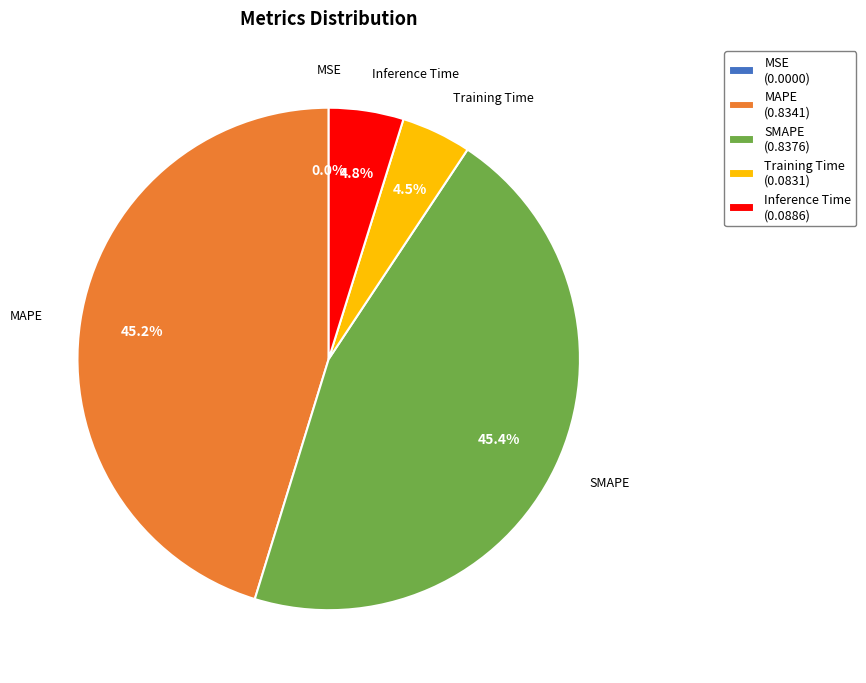

Is there any slice that represents more than half of the pie?

No